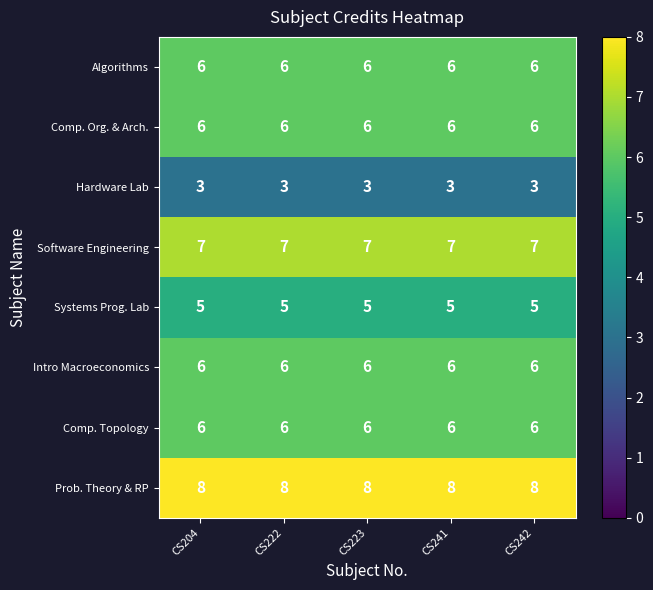

True or false: Intro Macroeconomics has a value of 6 at CS242.

True